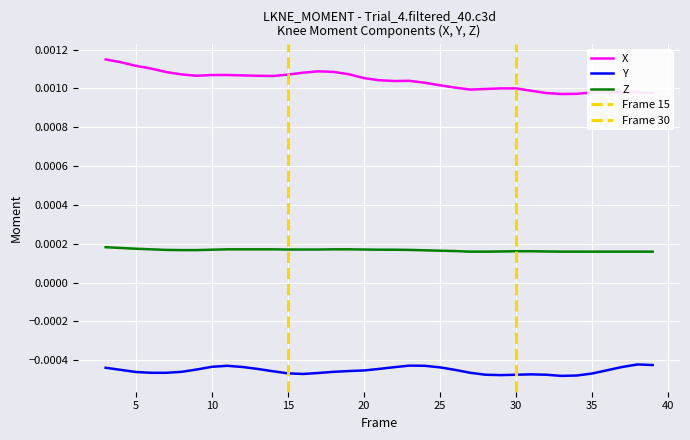

True or false: Y and Z cross at least once.

False